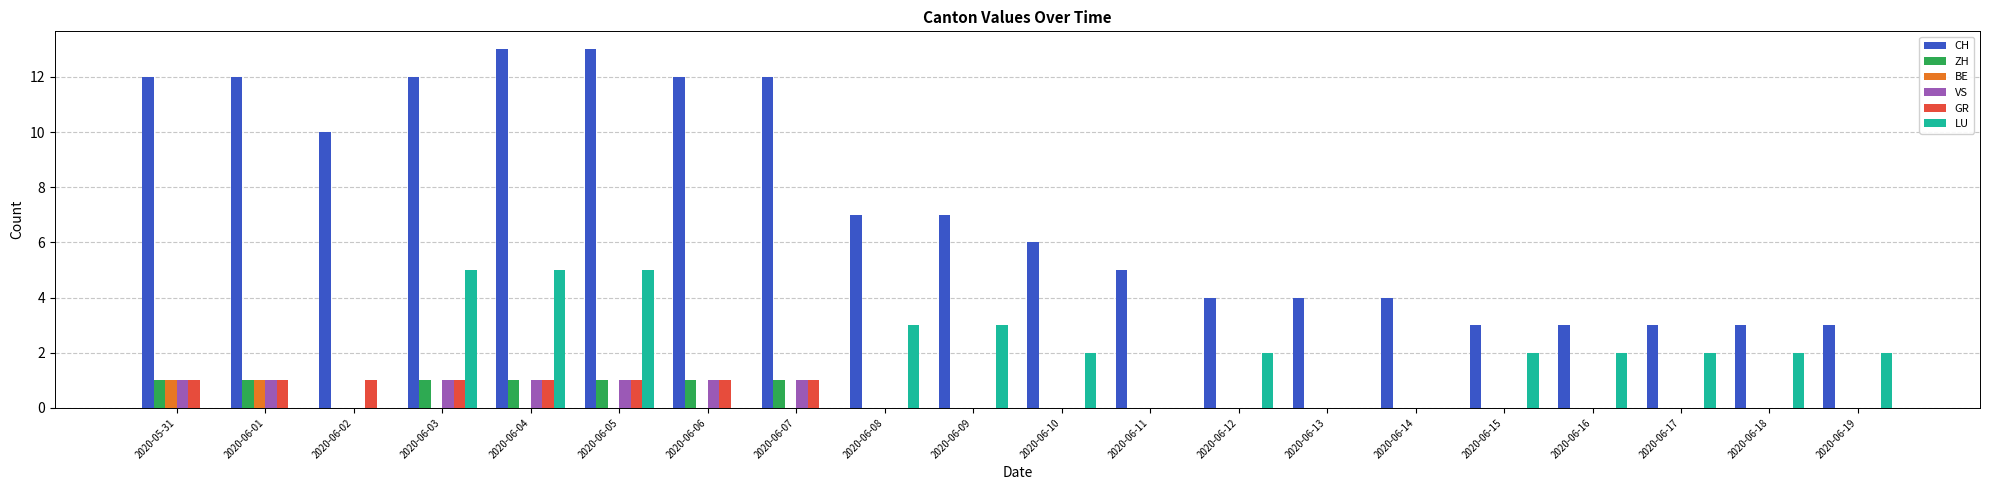

What is the approximate value of ZH at 2020-06-01?

1